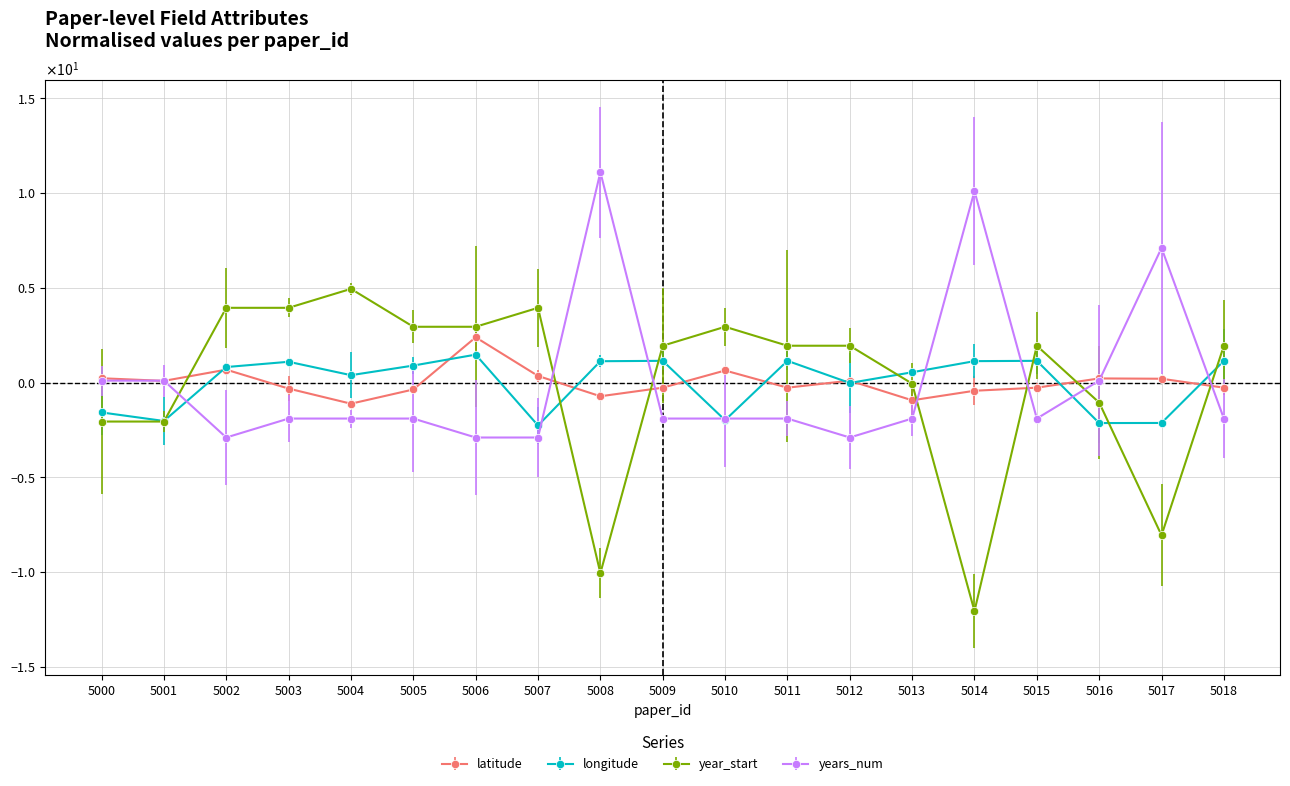

Which series has the largest range (max minus min)?

year_start